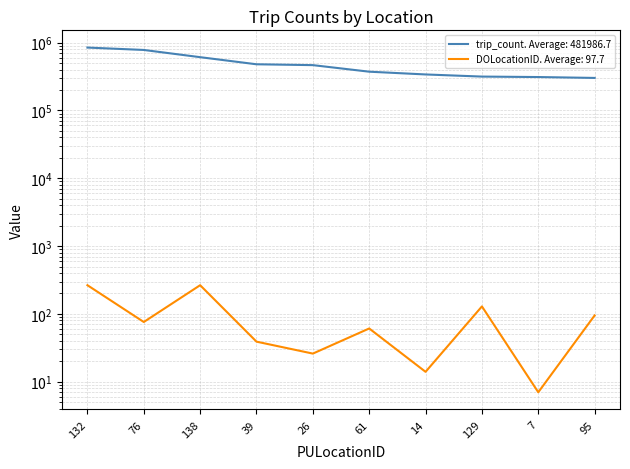

Which series has the widest spread of values?

trip_count